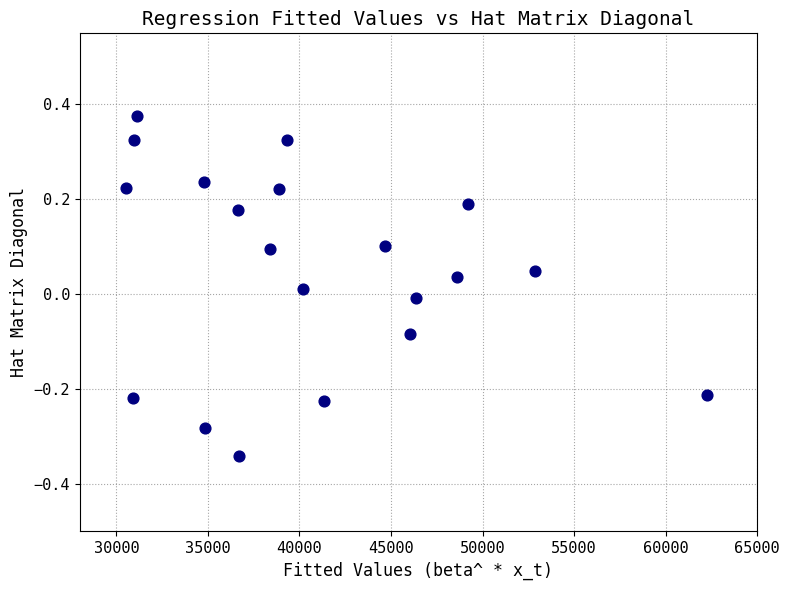

What is the range of X values (max minus min)?

31721.8